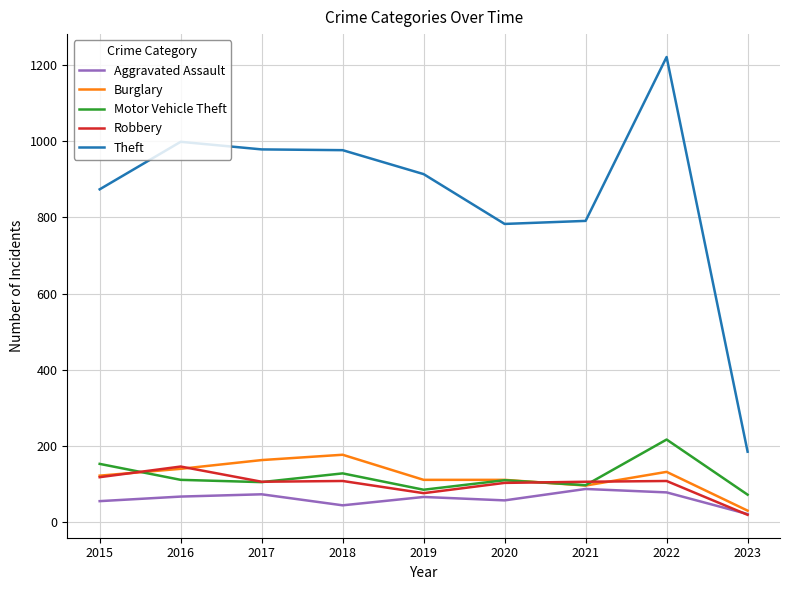

What is the sum of all Burglary values?

1073